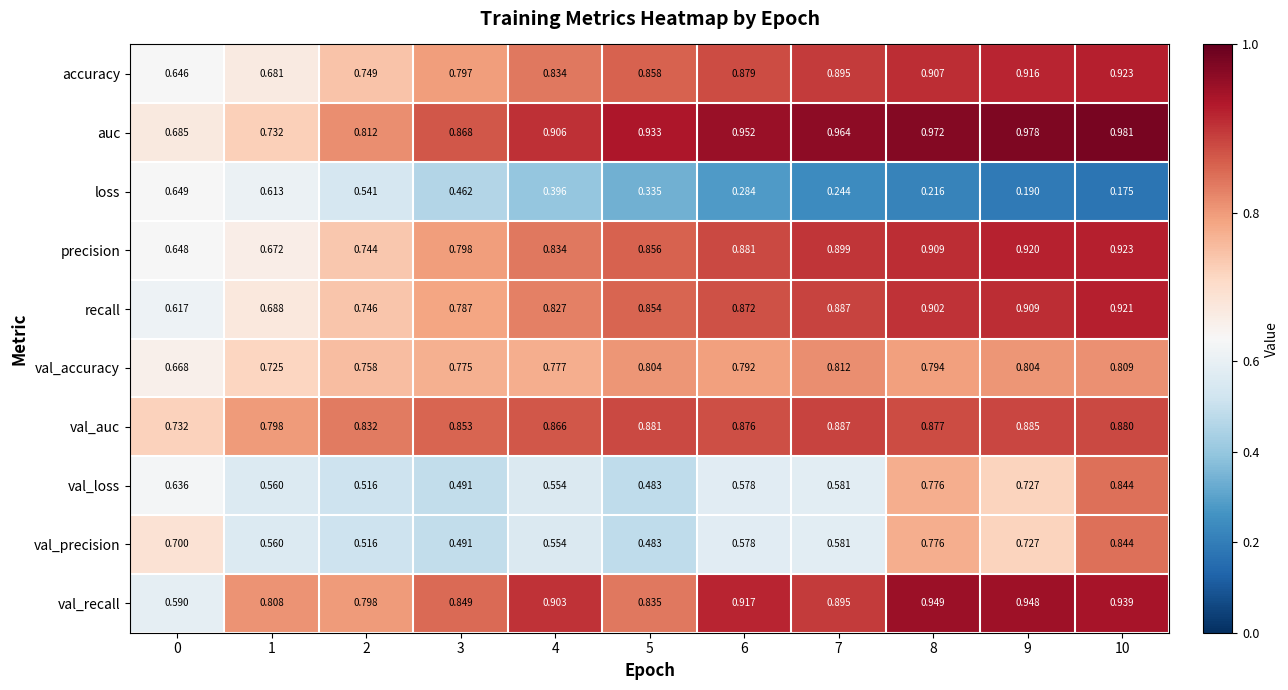

What is the difference between the highest and lowest values at 0?

0.1